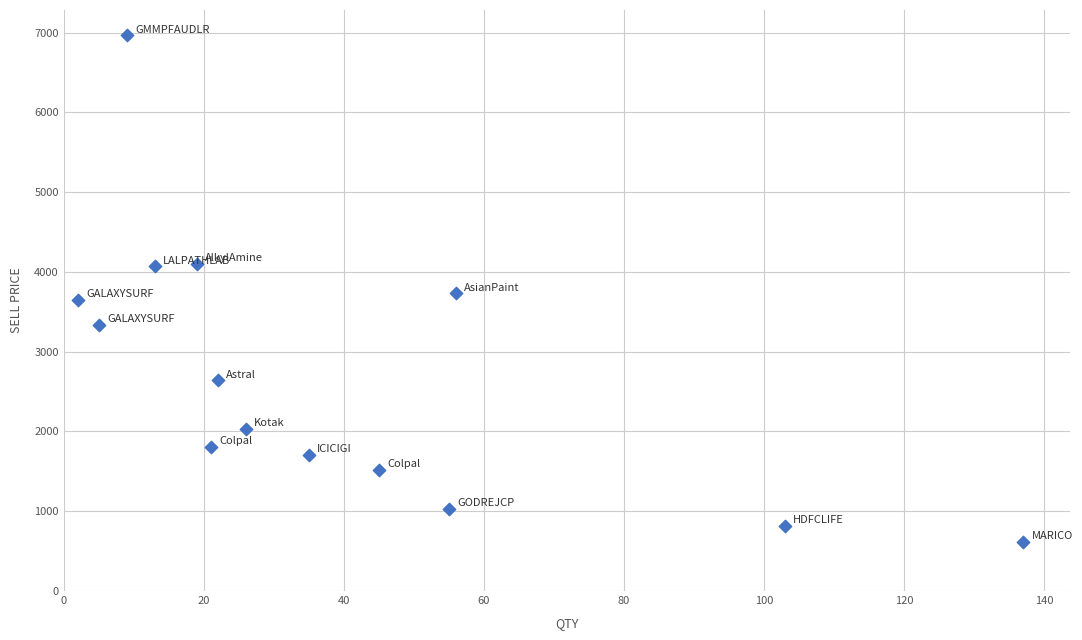

What is the range of X values (max minus min)?

135